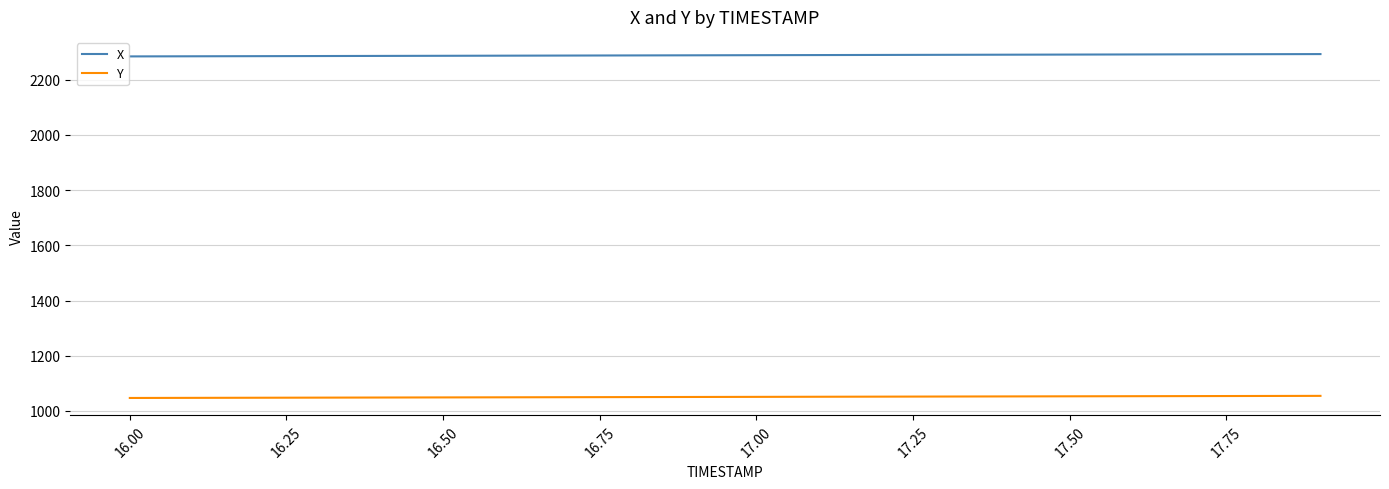

True or false: X and Y intersect in this chart.

False